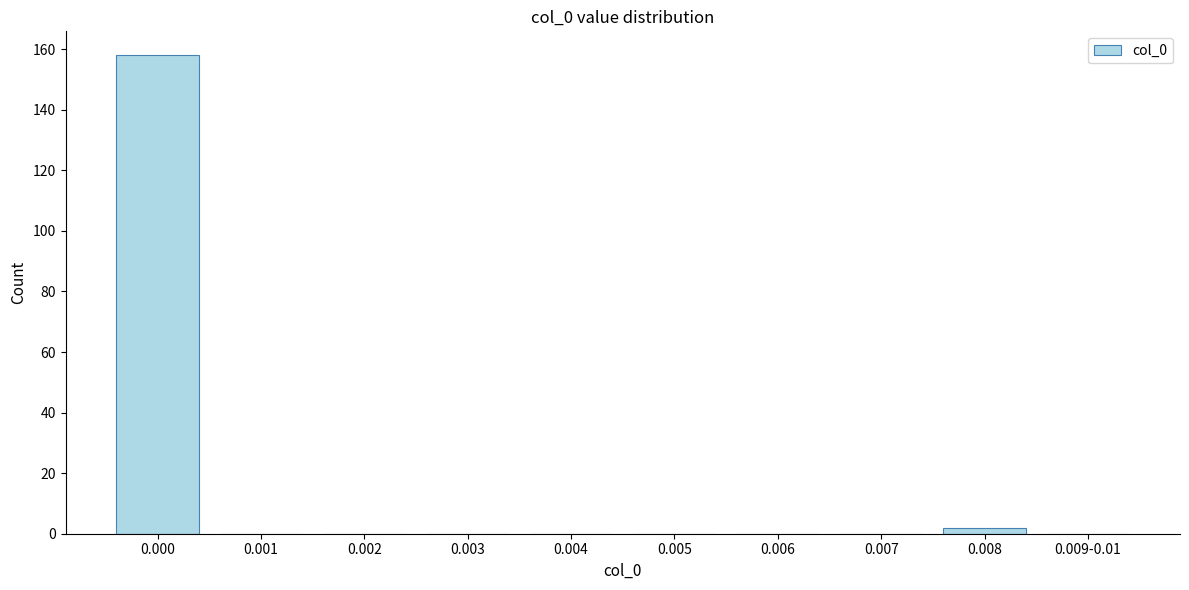

Reading right to left, extract all data points from this chart.

0.009-0.01=0	0.008=2	0.007=0	0.006=0	0.005=0	0.004=0	0.003=0	0.002=0	0.001=0	0.000=158